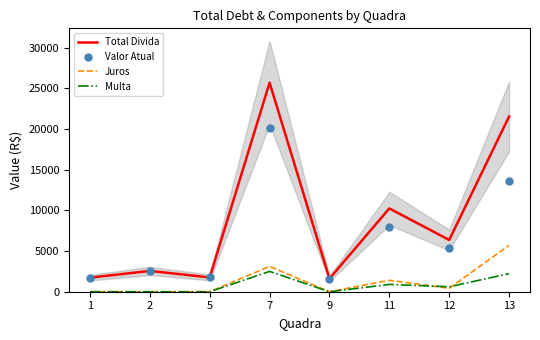

What are all the series names shown in the legend?

Total Divida, Juros, Multa, Valor Atual